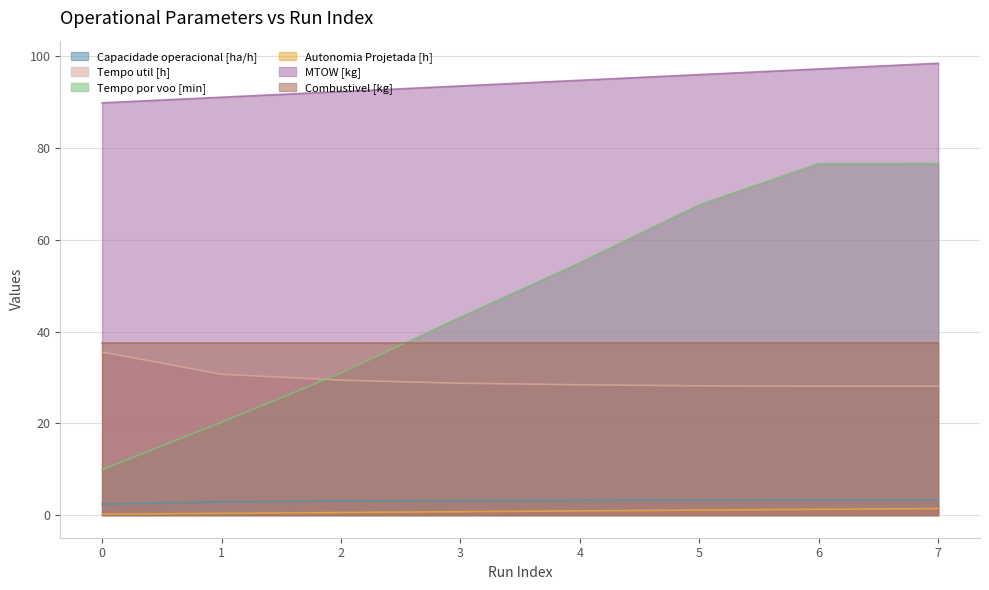

Which series changed the most between 5 and 7?

Tempo por voo [min]